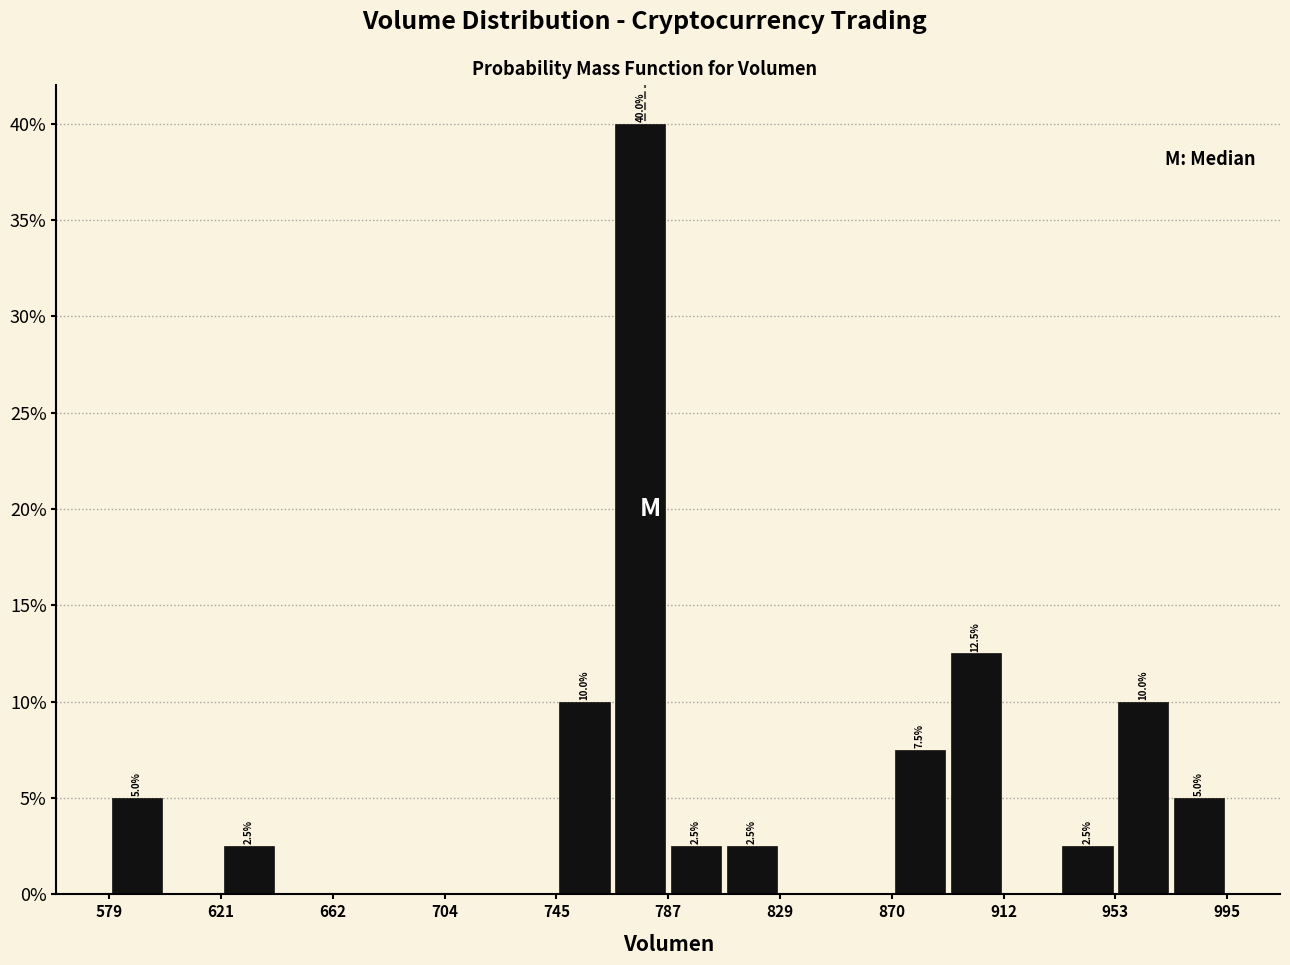

Which range on the x-axis has the tallest bar?

765 to 785